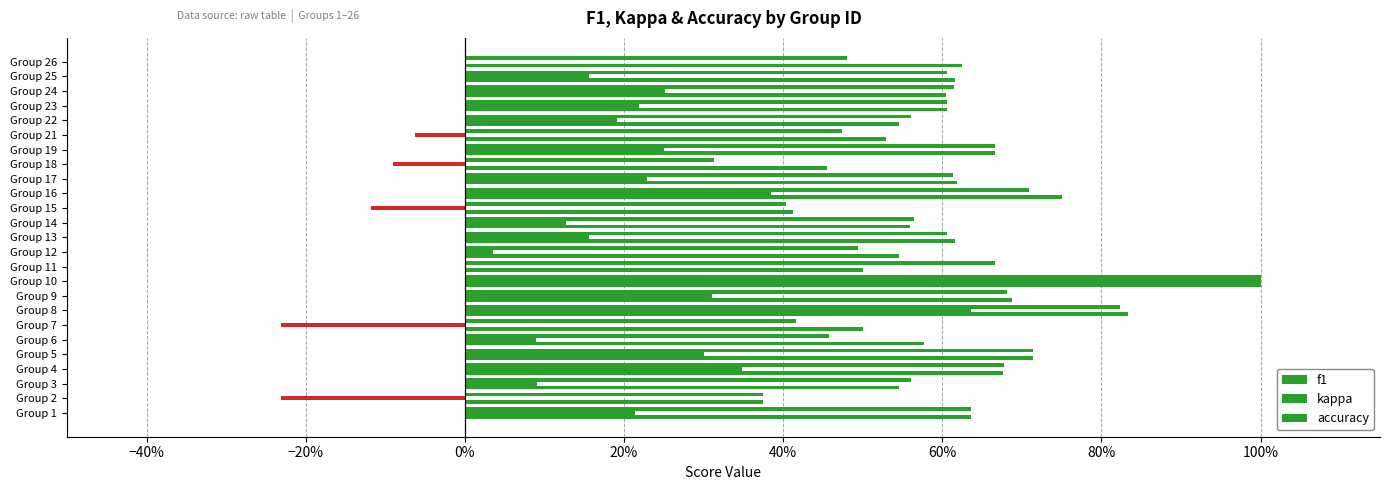

What is the average value of the kappa series?

0.2